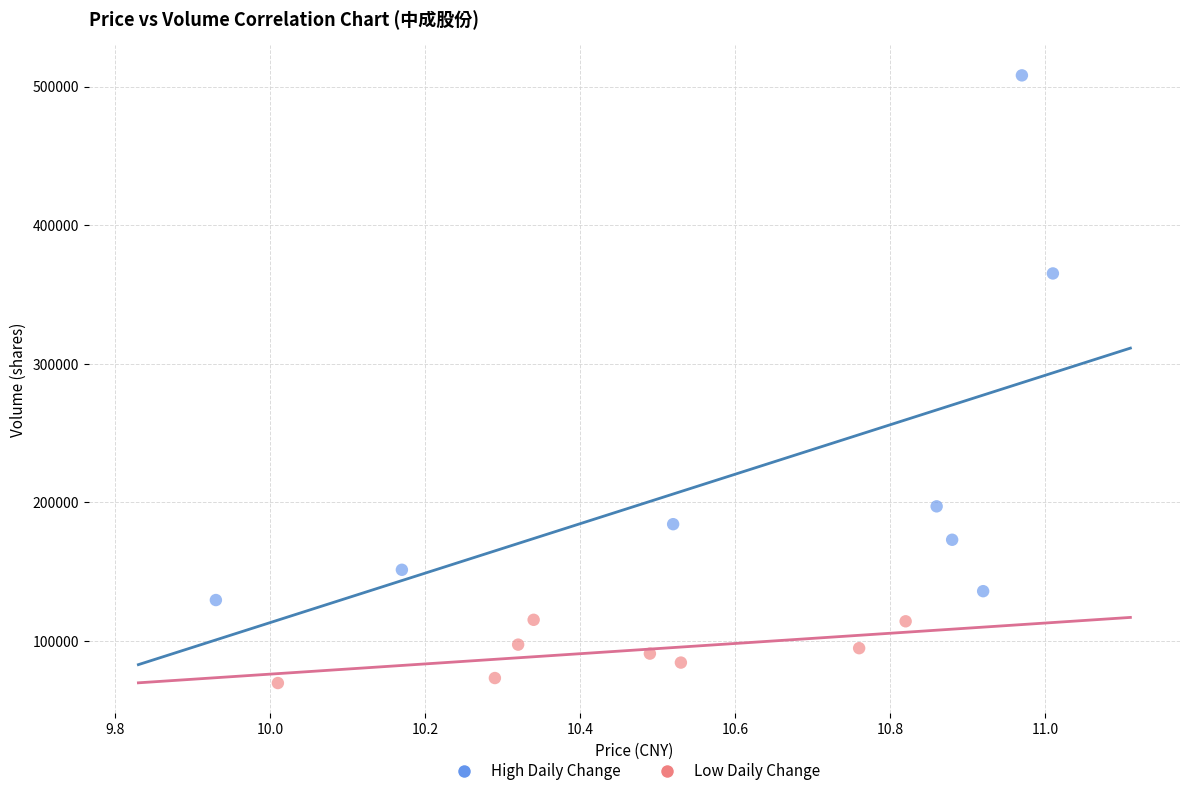

Which series contains the lowest Y value?

Low Daily Change